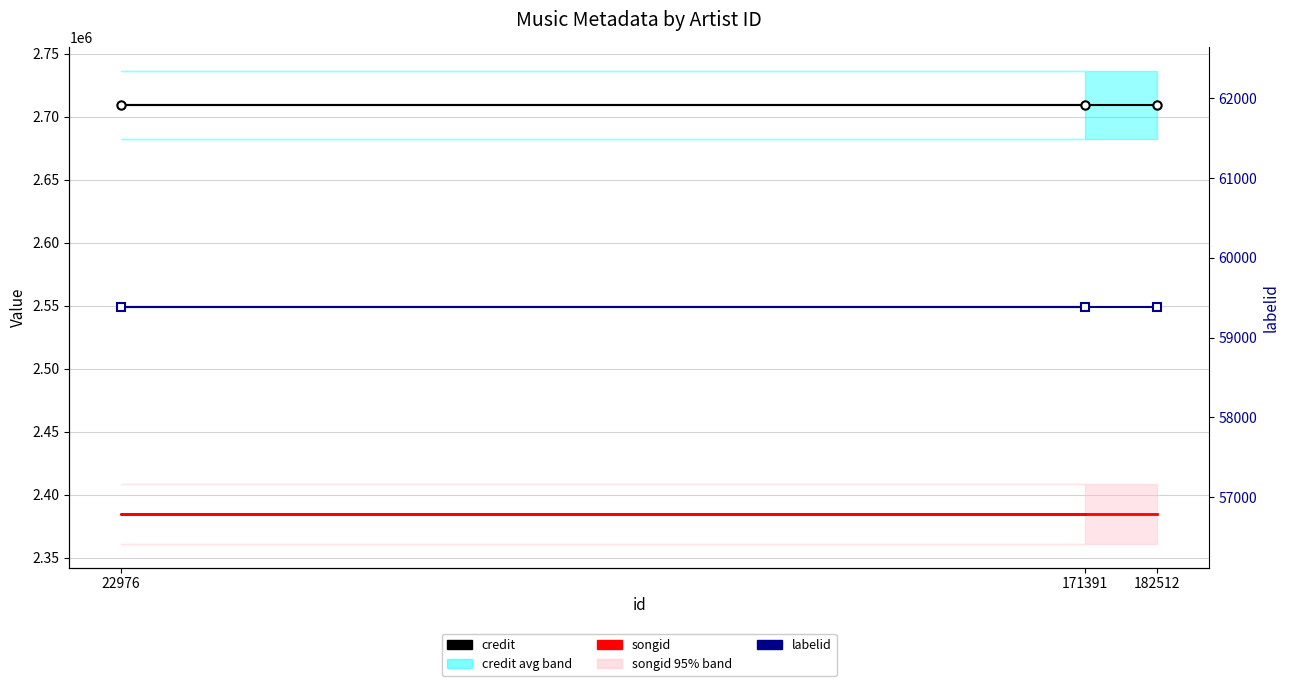

Is the value of songid at 182512 greater than the value of credit at 182512?

No